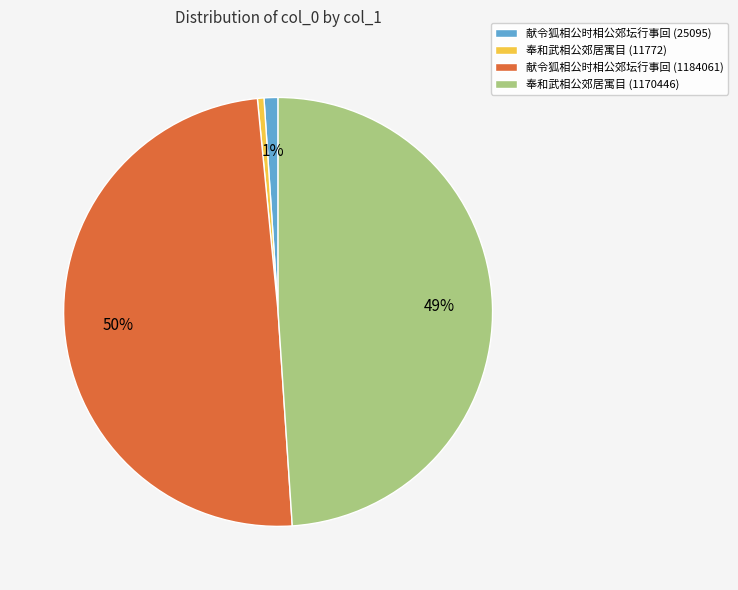

How many segments does this pie chart have?

4